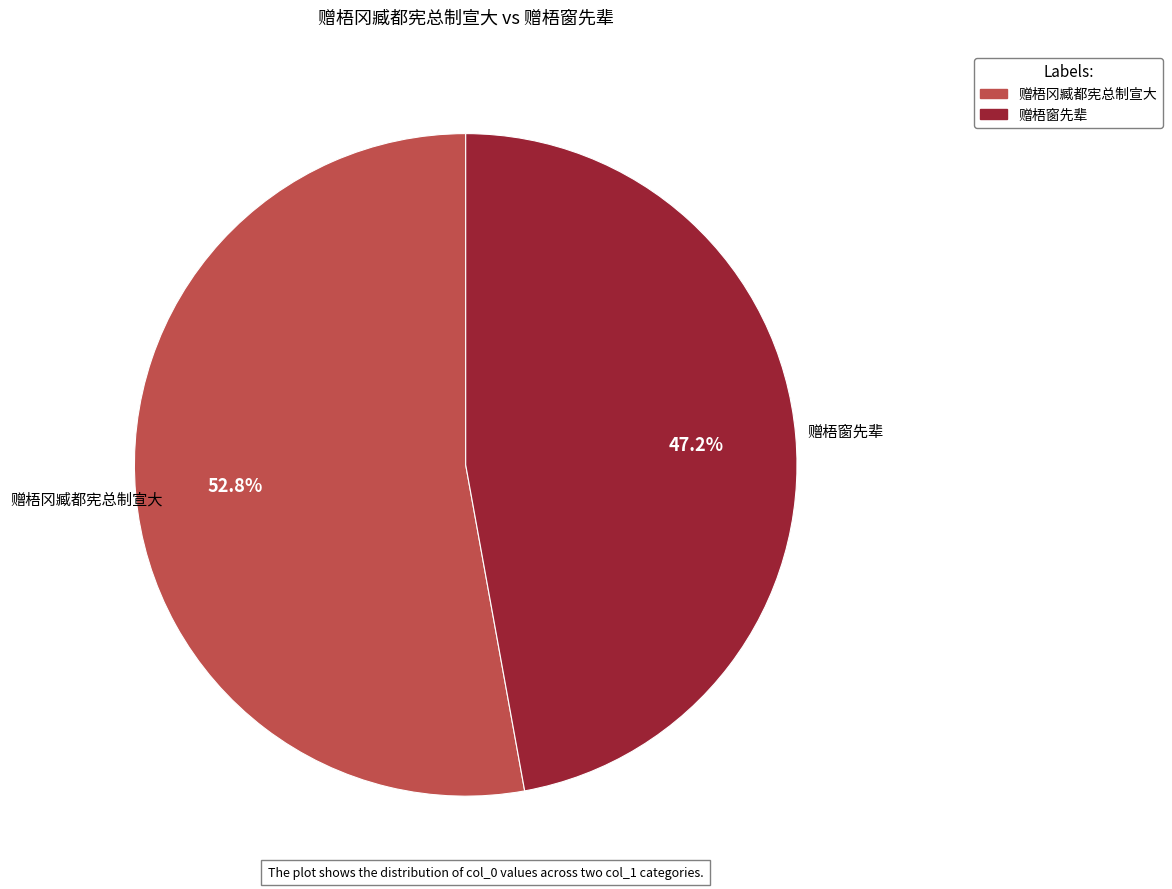

To the nearest percent, what portion does 赠梧窗先辈 represent?

47%